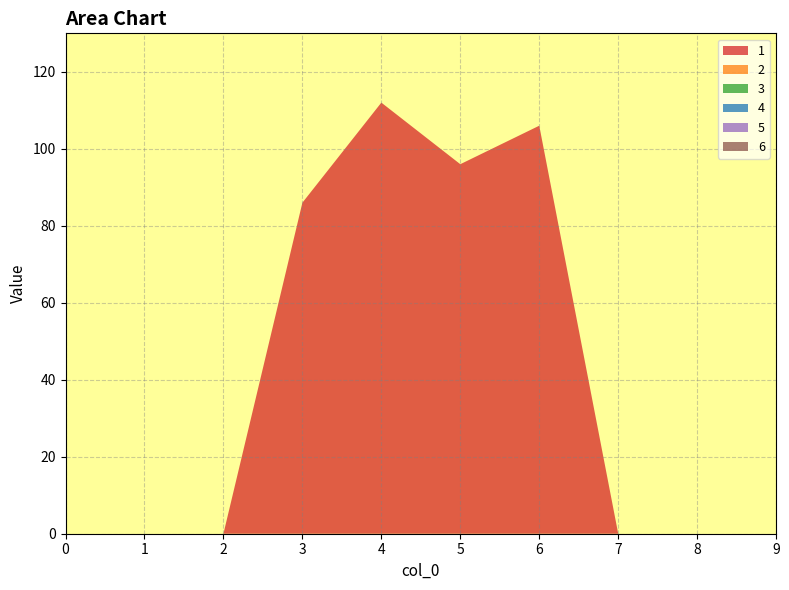

Reading left to right, transcribe all the data shown in this chart.

1: 0=0	1=0	2=0	3=86	4=112	5=96	6=106	7=0	8=0	9=0
2: 0=0	1=0	2=0	3=0	4=0	5=0	6=0	7=0	8=0	9=0
3: 0=0	1=0	2=0	3=0	4=0	5=0	6=0	7=0	8=0	9=0
4: 0=0	1=0	2=0	3=0	4=0	5=0	6=0	7=0	8=0	9=0
5: 0=0	1=0	2=0	3=0	4=0	5=0	6=0	7=0	8=0	9=0
6: 0=0	1=0	2=0	3=0	4=0	5=0	6=0	7=0	8=0	9=0